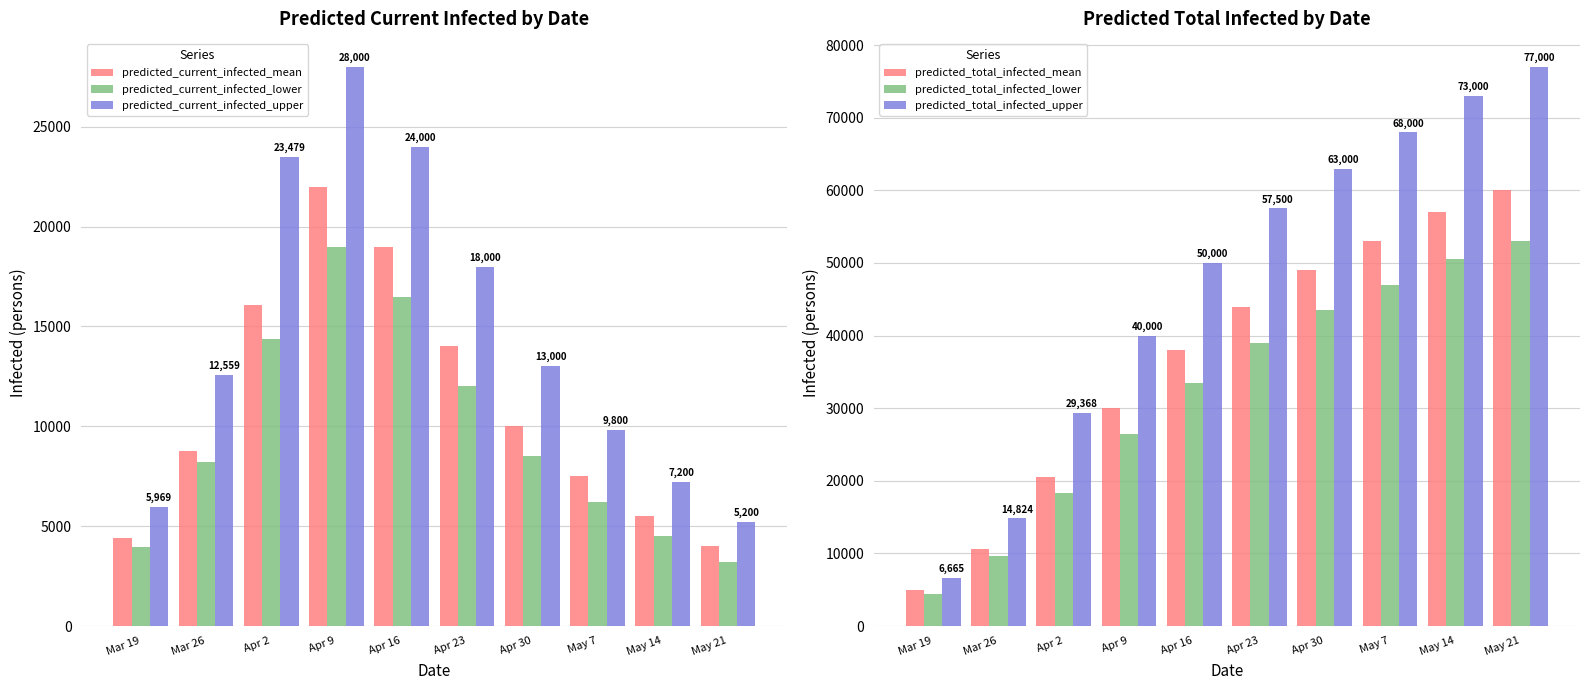

Reading right to left, list all the values displayed in this chart.

predicted_current_infected_mean: May 21=4000	May 14=5500	May 7=7500	Apr 30=10000	Apr 23=14000	Apr 16=19000	Apr 9=22000	Apr 2=16081	Mar 26=8768	Mar 19=4413
predicted_current_infected_lower: May 21=3200	May 14=4500	May 7=6200	Apr 30=8500	Apr 23=12000	Apr 16=16500	Apr 9=19000	Apr 2=14373	Mar 26=8200	Mar 19=3979
predicted_current_infected_upper: May 21=5200	May 14=7200	May 7=9800	Apr 30=13000	Apr 23=18000	Apr 16=24000	Apr 9=28000	Apr 2=23479	Mar 26=12559	Mar 19=5969
predicted_total_infected_mean: May 21=60000	May 14=57000	May 7=53000	Apr 30=49000	Apr 23=44000	Apr 16=38000	Apr 9=30000	Apr 2=20530	Mar 26=10577	Mar 19=4996
predicted_total_infected_lower: May 21=53000	May 14=50500	May 7=47000	Apr 30=43500	Apr 23=39000	Apr 16=33500	Apr 9=26500	Apr 2=18299	Mar 26=9711	Mar 19=4443
predicted_total_infected_upper: May 21=77000	May 14=73000	May 7=68000	Apr 30=63000	Apr 23=57500	Apr 16=50000	Apr 9=40000	Apr 2=29368	Mar 26=14824	Mar 19=6665